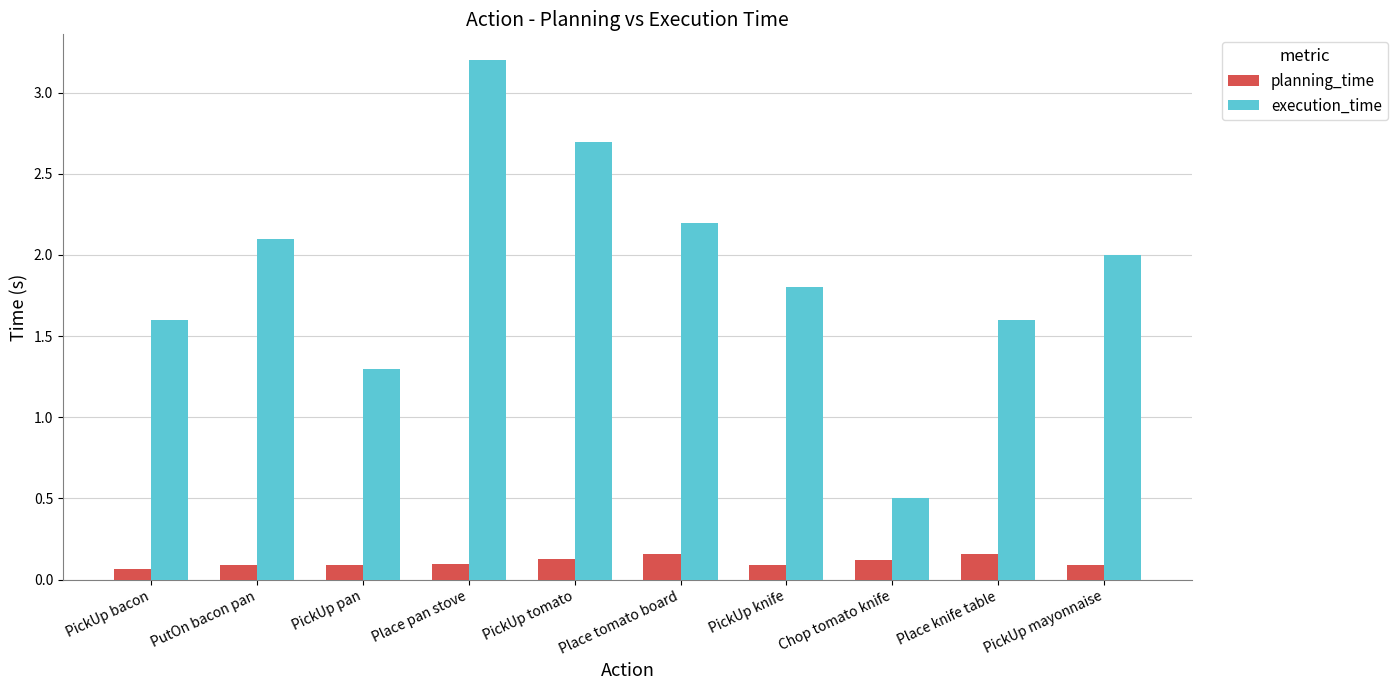

How many bars are there in total?

20